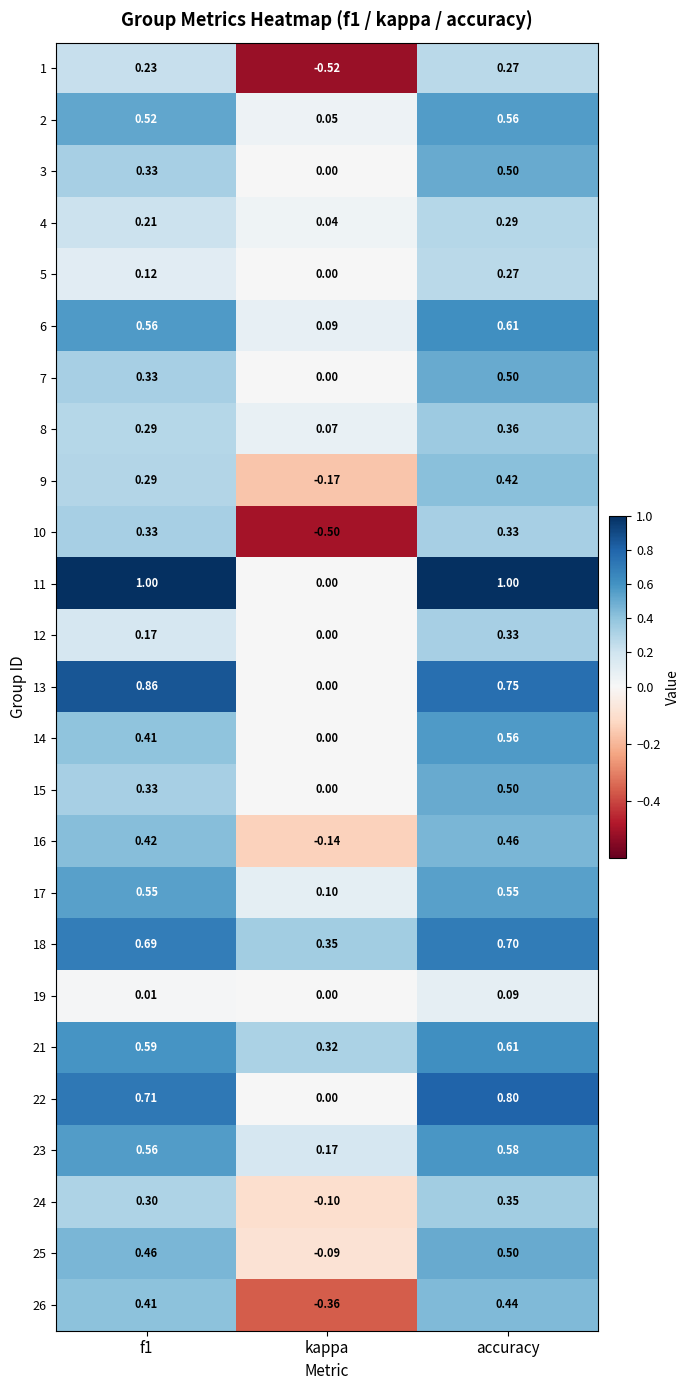

Where is 15 nearest to the value 0?

kappa